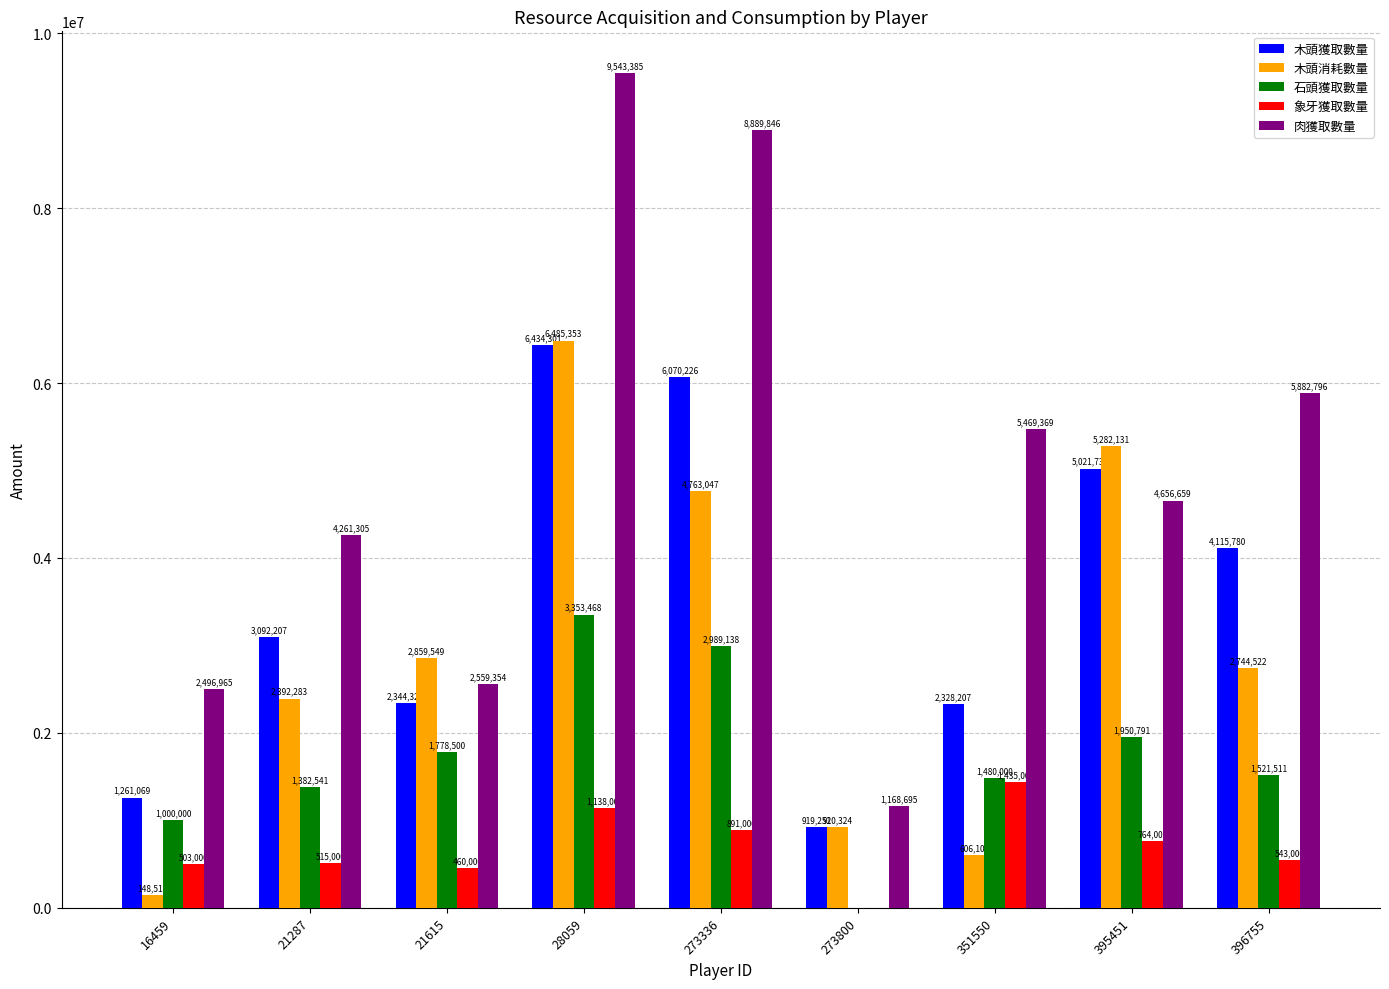

How many groups of bars are there?

9